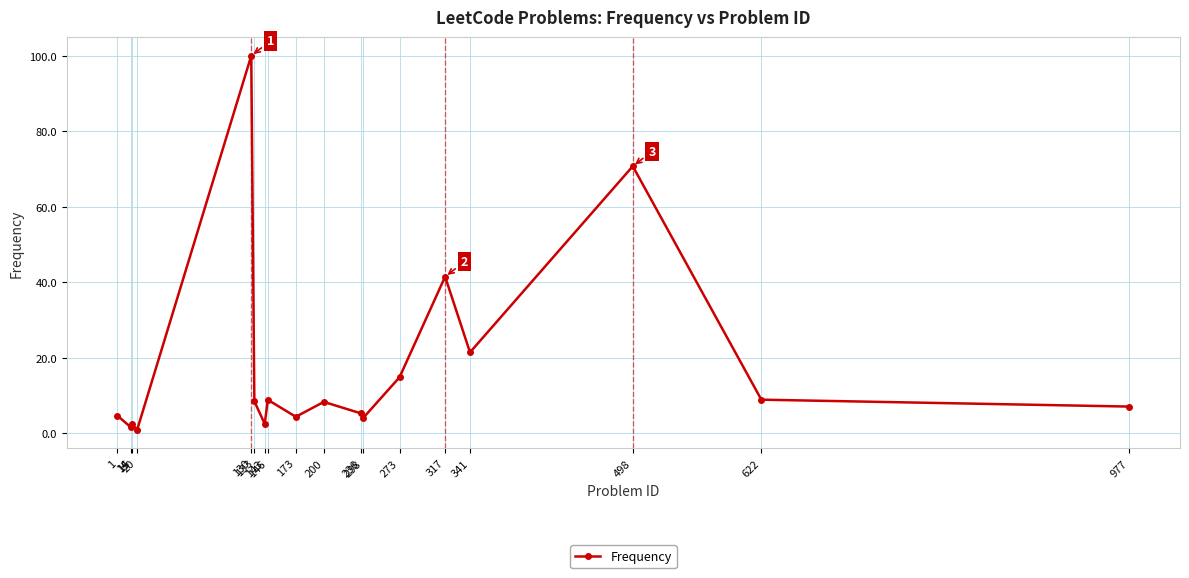

True or false: the data has more than 2 interior local peaks.

True